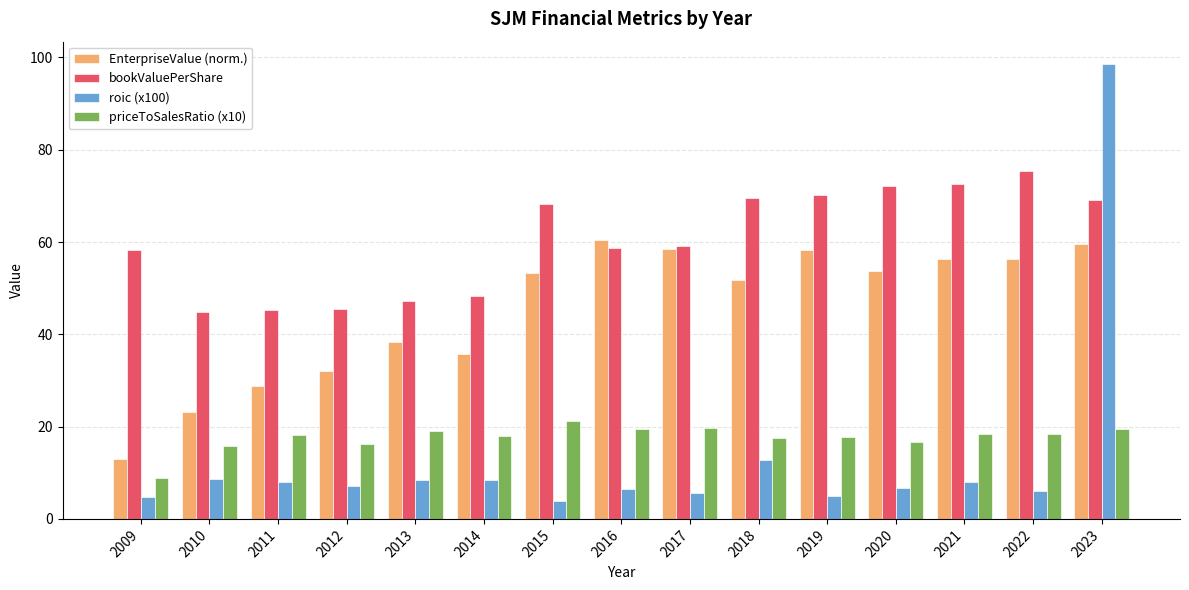

Rank the series at 2021 from lowest to highest value.

roic (x100), priceToSalesRatio (x10), EnterpriseValue (norm.), bookValuePerShare